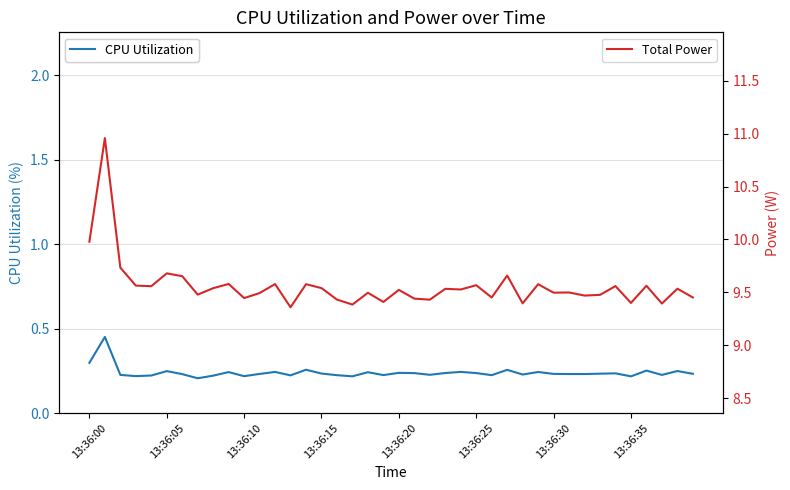

True or false: Total Power and CPU Utilization intersect in this chart.

False